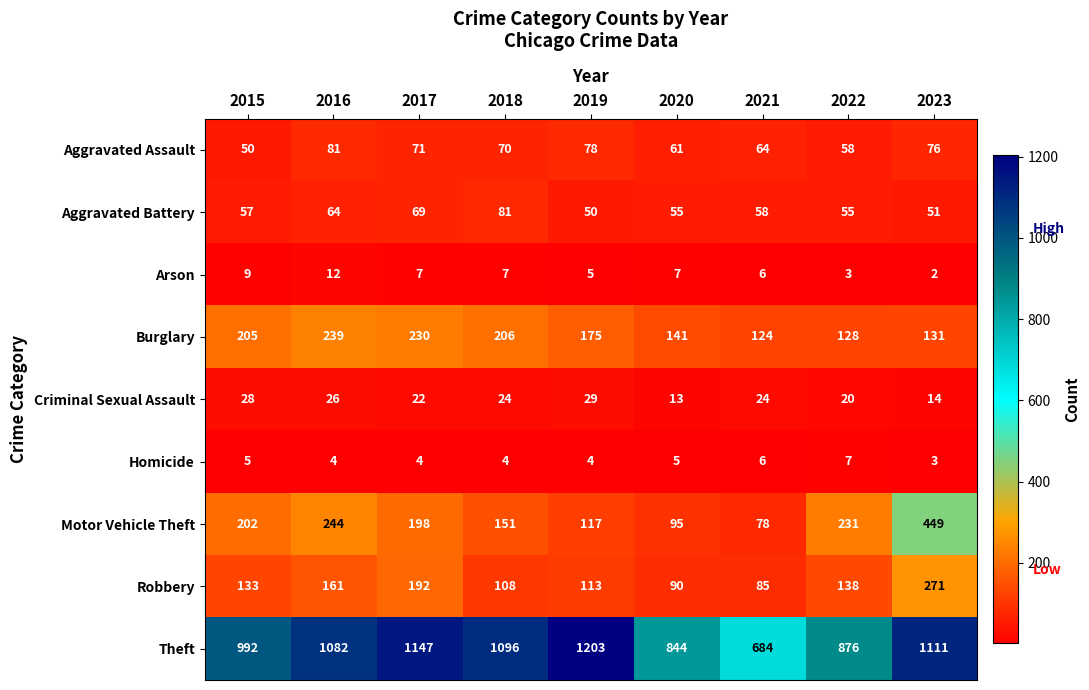

Which series changed the most between 2016 and 2019?

Motor Vehicle Theft